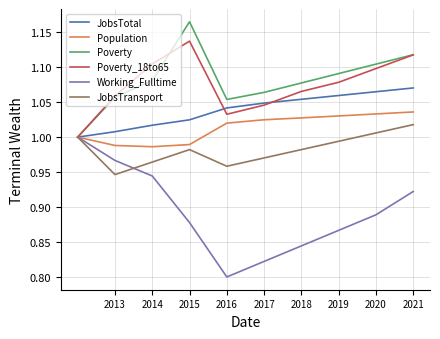

How many lines are shown in the chart?

6